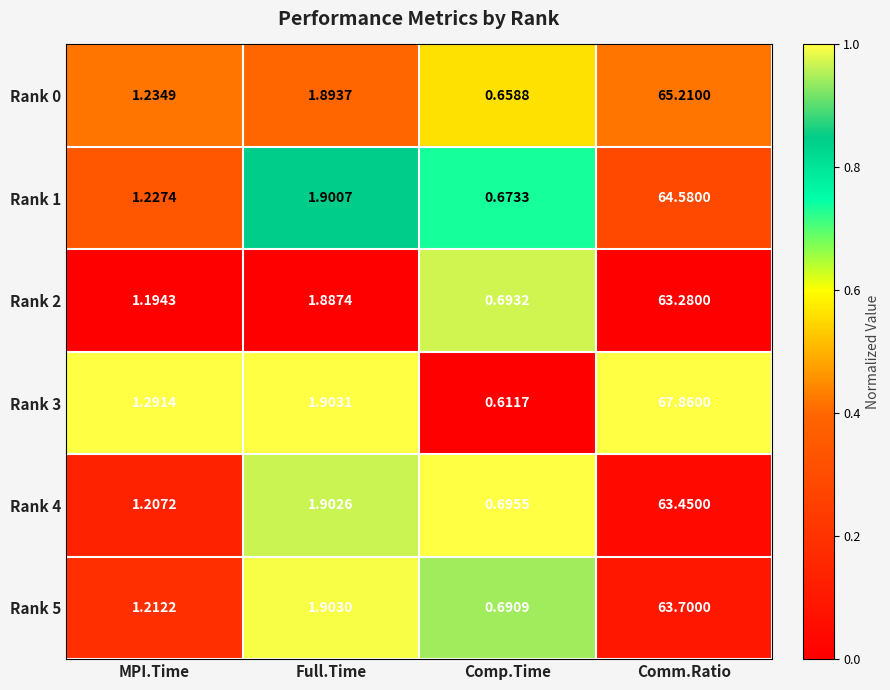

At which label does Rank 4 first exceed 1?

MPI.Time